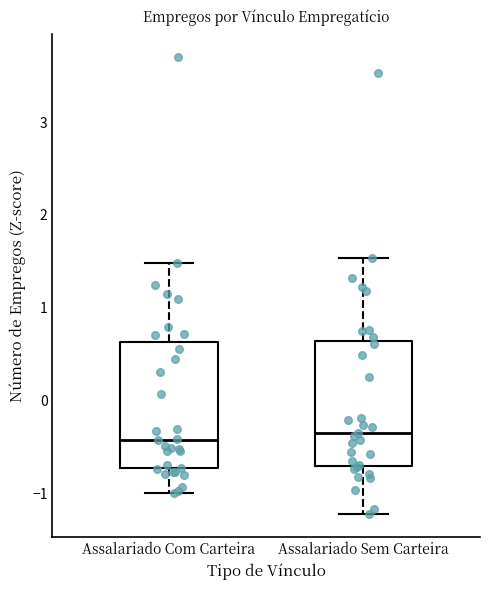

Reading left to right, read every box against the y-axis: the position of its median line, the range the box covers, and the ends of its whiskers. The values are not printed on the chart, so give them approximately, as read against the axis.

Assalariado Com Carteira: median -0.4, box -0.7 to 0.6, whiskers -1.0 to 1.5
Assalariado Sem Carteira: median -0.4, box -0.7 to 0.6, whiskers -1.2 to 1.5